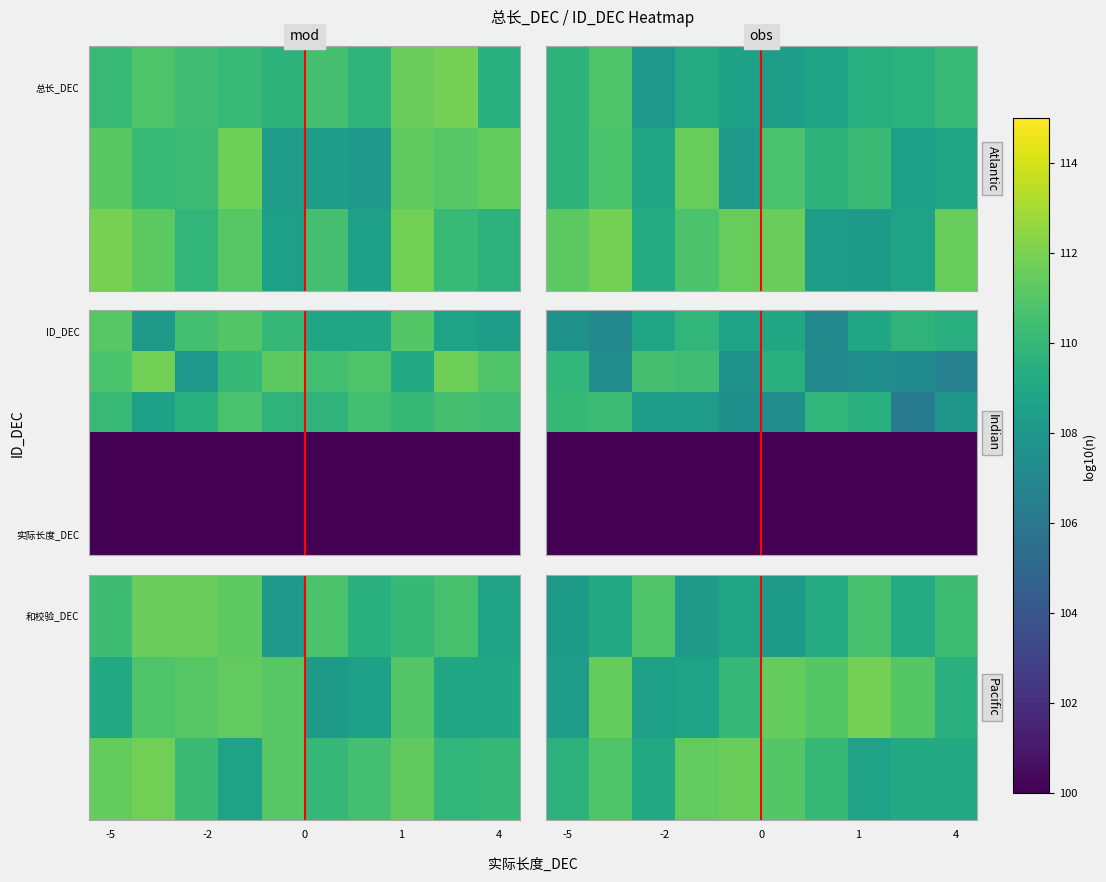

At which category is the sum across all series the highest?

7